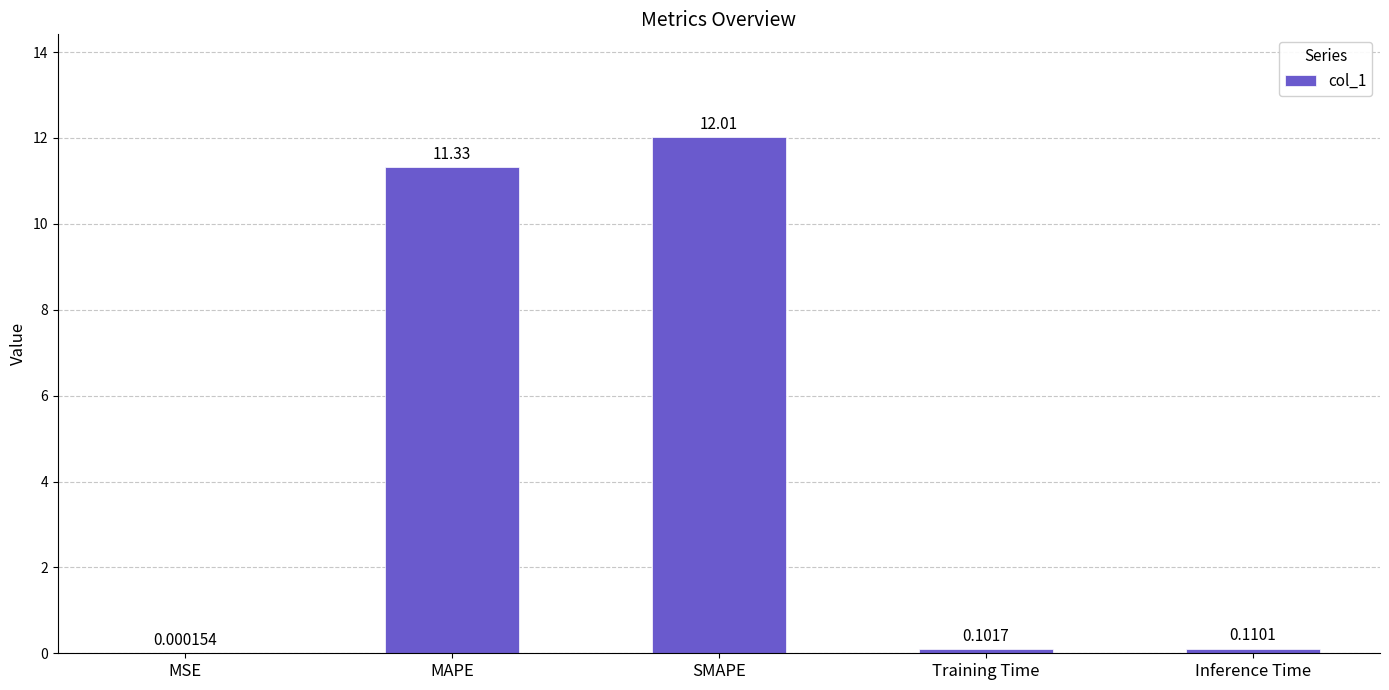

At which label is the value closest to 6?

MAPE